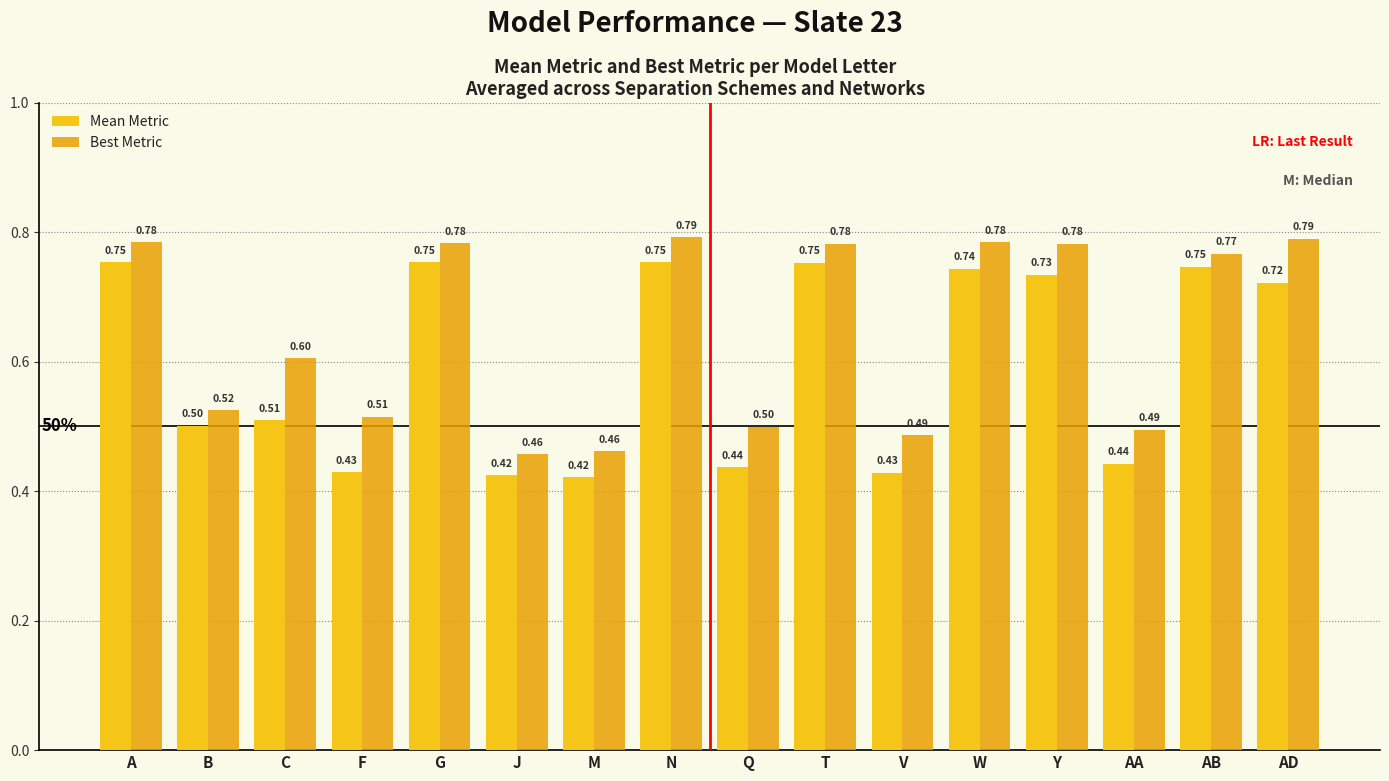

Rank the series by their average value, from highest to lowest.

Best Metric, Mean Metric